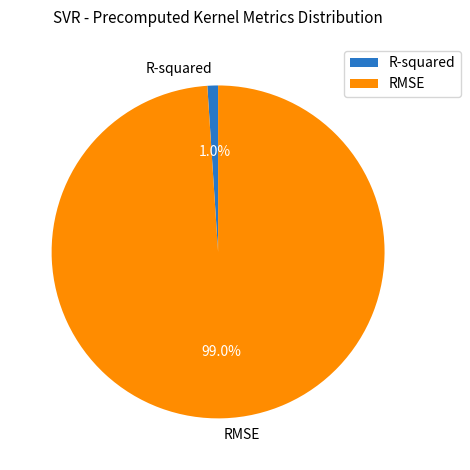

True or false: RMSE accounts for 99% of the total.

True